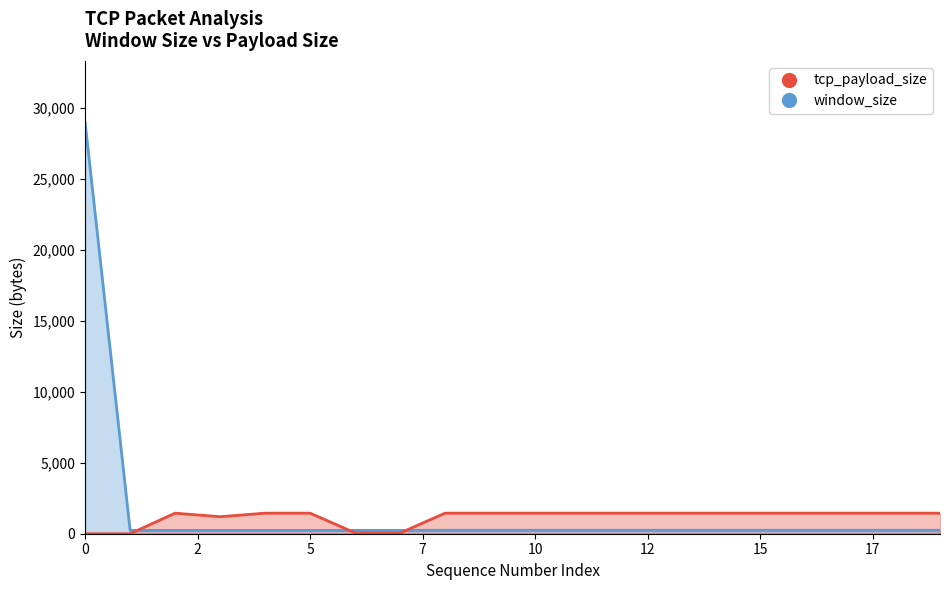

Count the number of data series in this chart.

2